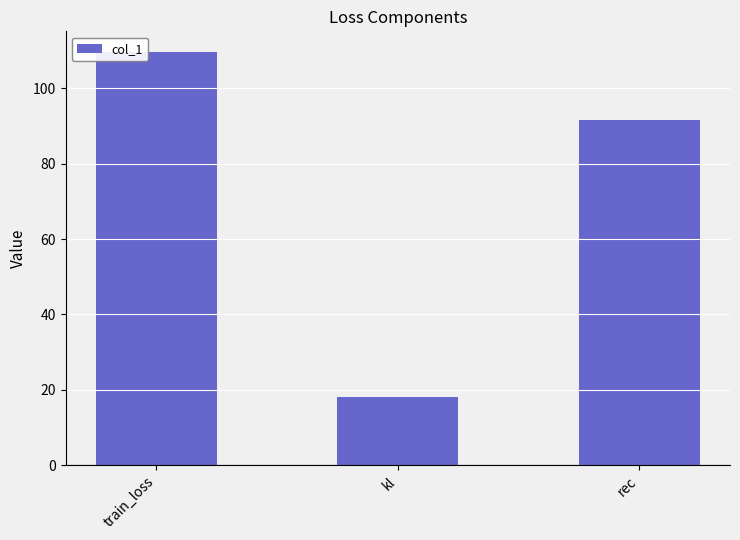

What is the label of the 1st bar from the right?

rec